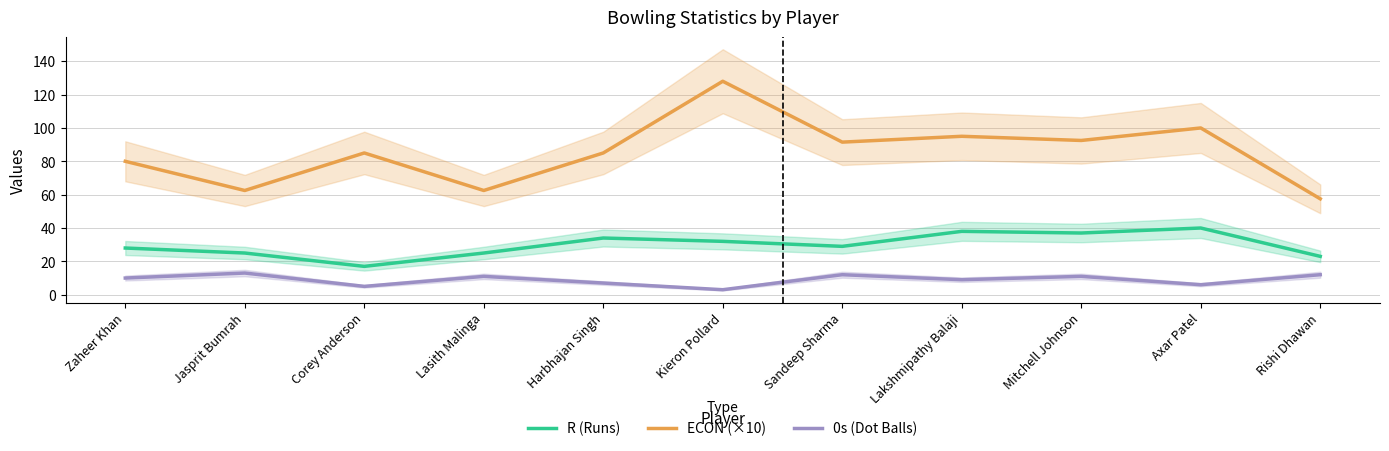

True or false: R (Runs) has a value of 38.0 at Lakshmipathy Balaji.

True